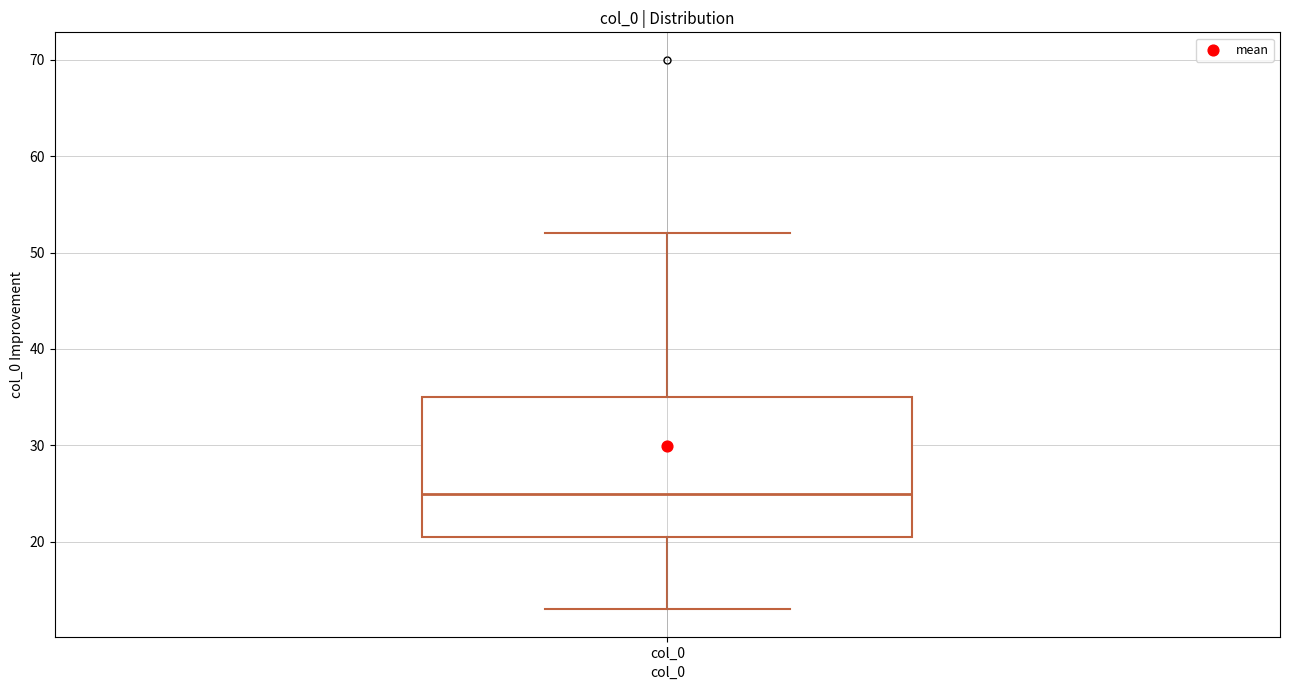

Where does the upper whisker of the box for col_0 end on the y-axis? The values are not printed on the chart, so give them approximately, as read against the axis.

52